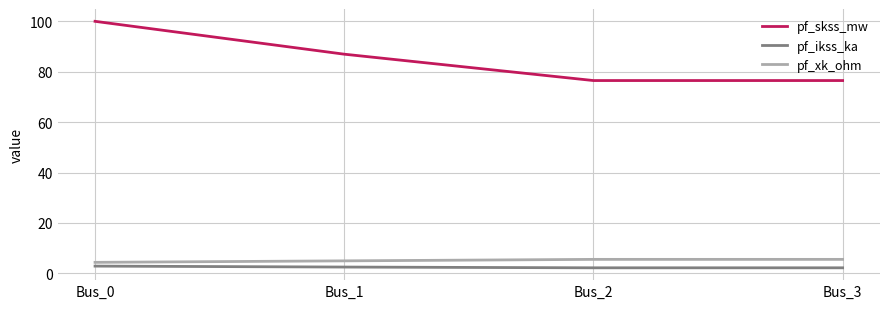

What is the smallest value displayed?

2.2